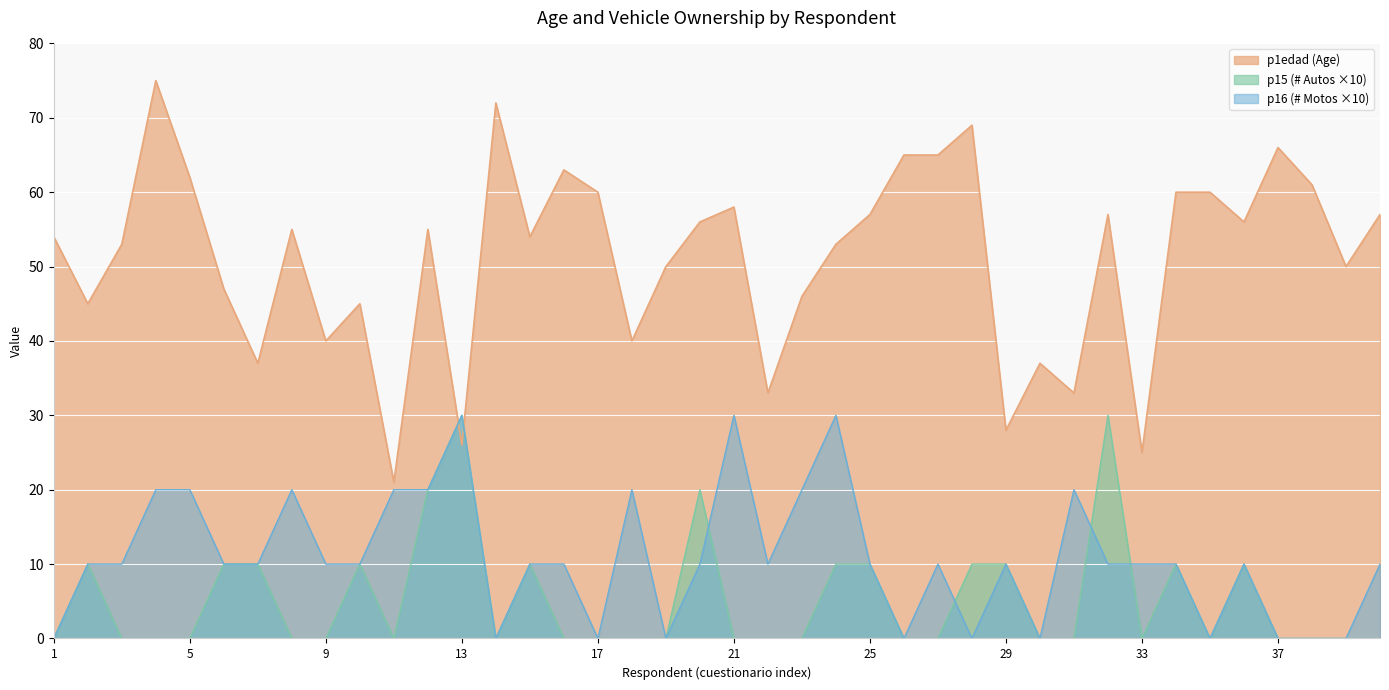

Reading left to right, extract all data points from this chart.

p1edad: 1=54	2=45	3=53	4=75	5=62	6=47	7=37	8=55	9=40	10=45	11=21	12=55	13=26	14=72	15=54	16=63	17=60	18=40	19=50	20=56	21=58	22=33	23=46	24=53	25=57	26=65	27=65	28=69	29=28	30=37	31=33	32=57	33=25	34=60	35=60	36=56	37=66	38=61	39=50	40=57
p15: 1=0	2=10	3=0	4=0	5=0	6=10	7=10	8=0	9=0	10=10	11=0	12=20	13=30	14=0	15=10	16=0	17=0	18=0	19=0	20=20	21=0	22=0	23=0	24=10	25=10	26=0	27=0	28=10	29=10	30=0	31=0	32=30	33=0	34=10	35=0	36=10	37=0	38=0	39=0	40=0
p16: 1=0	2=10	3=10	4=20	5=20	6=10	7=10	8=20	9=10	10=10	11=20	12=20	13=30	14=0	15=10	16=10	17=0	18=20	19=0	20=10	21=30	22=10	23=20	24=30	25=10	26=0	27=10	28=0	29=10	30=0	31=20	32=10	33=10	34=10	35=0	36=10	37=0	38=0	39=0	40=10